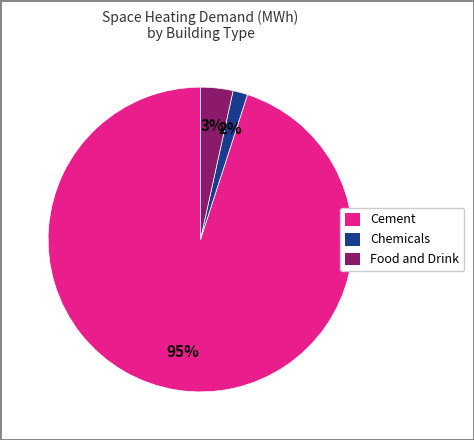

Does Chemicals account for over 50% of the chart?

No